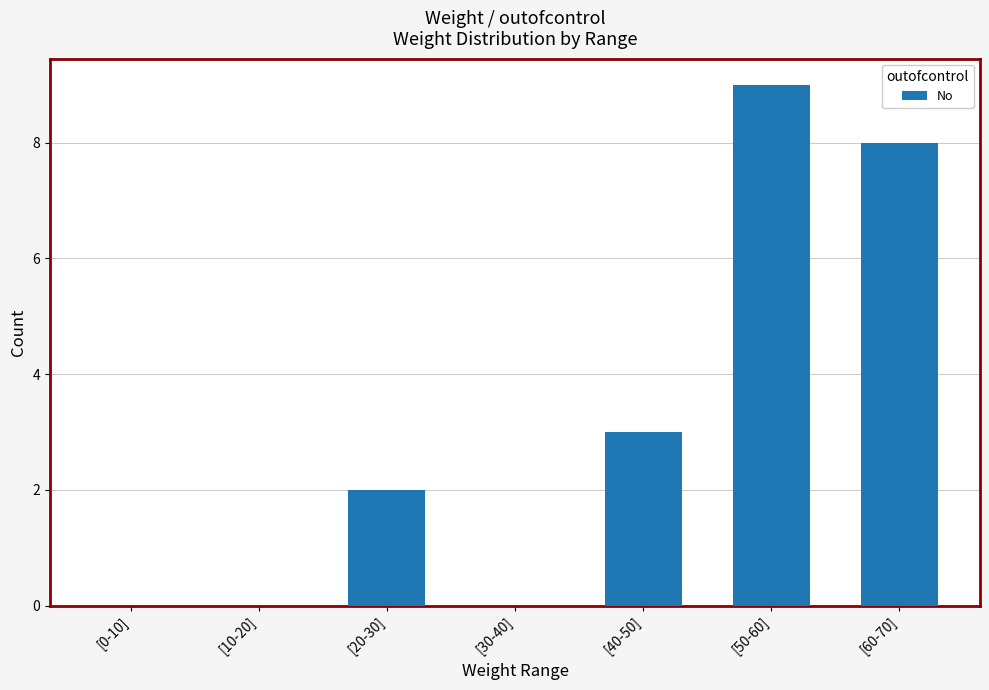

At which label is the value closest to 4?

[40-50]